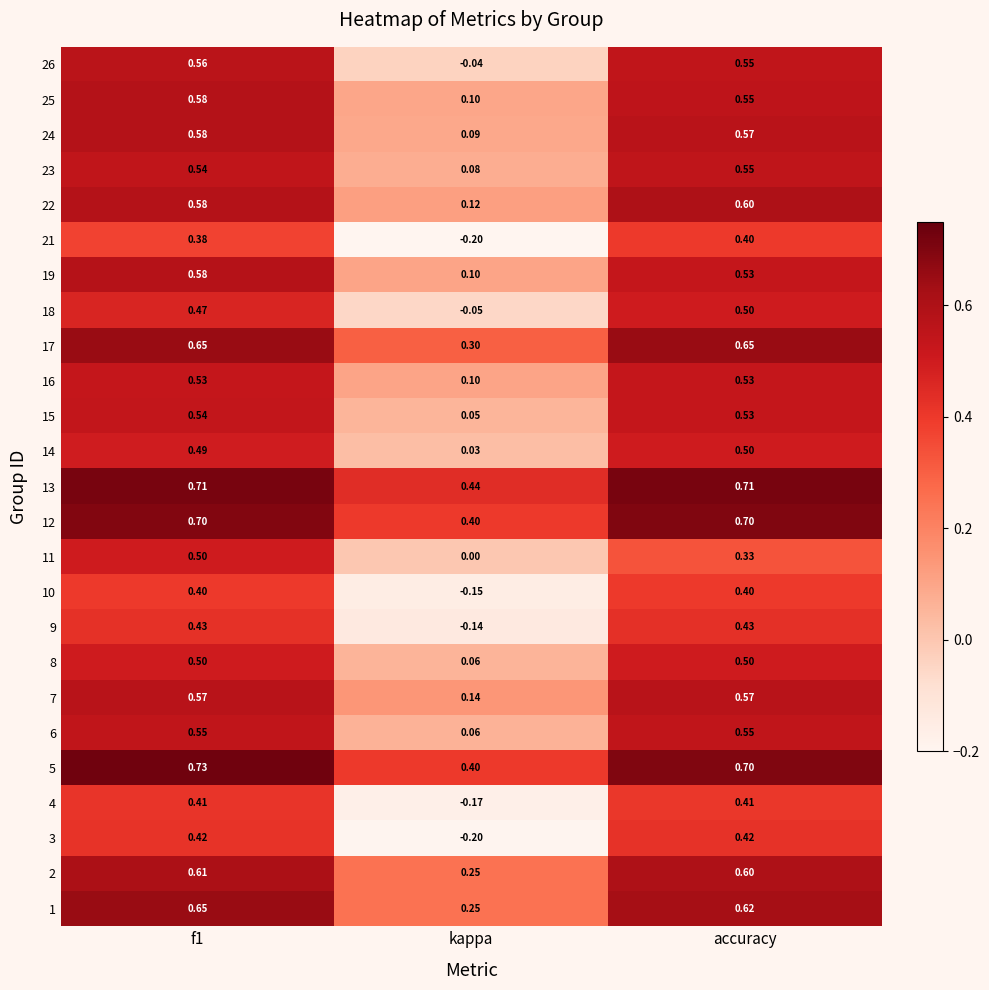

At which label is 10 closest to 0?

kappa